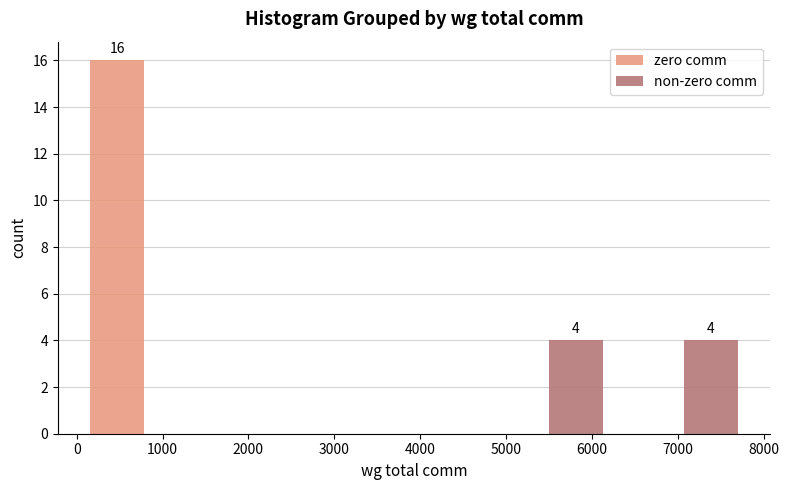

In the zero comm series, which range on the x-axis has the tallest bar?

0 to 1600